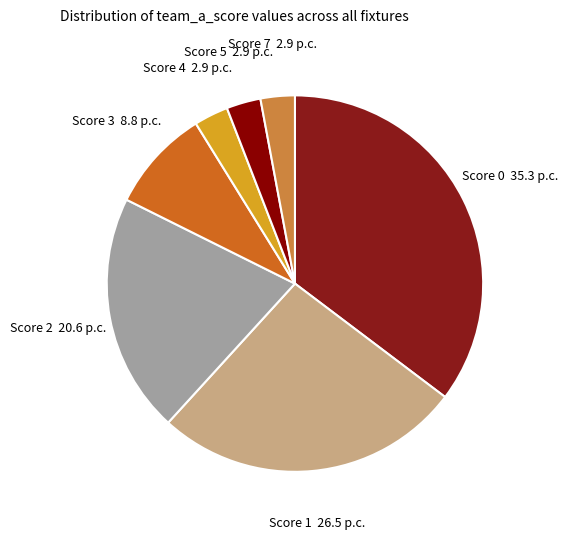

Do Score 4 and Score 3 together represent more than half of the pie?

No